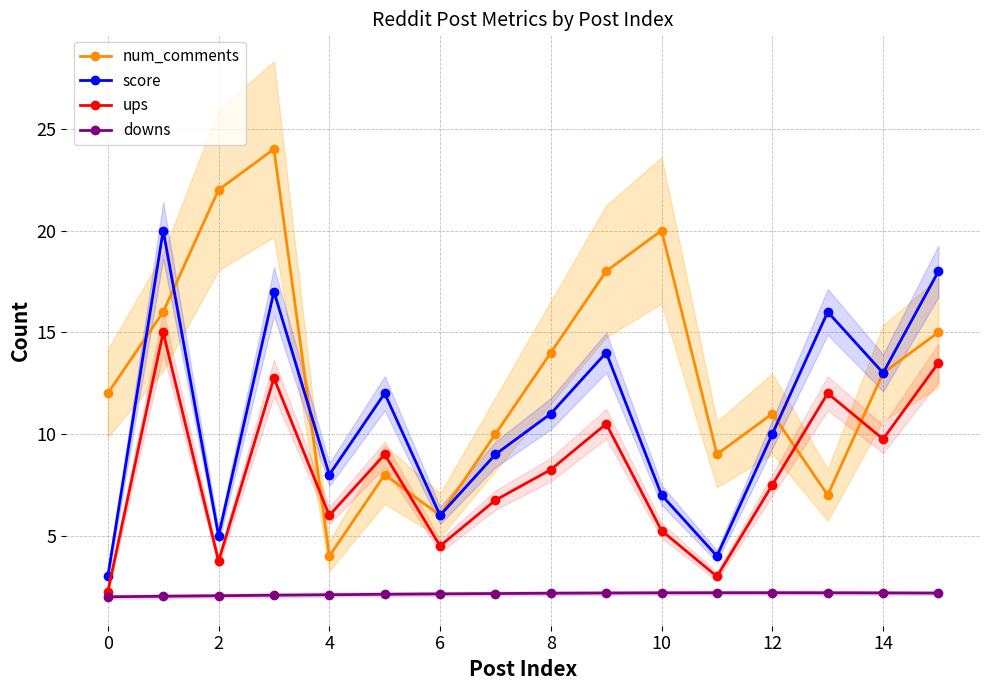

What is the total value across all series at 11?

18.2